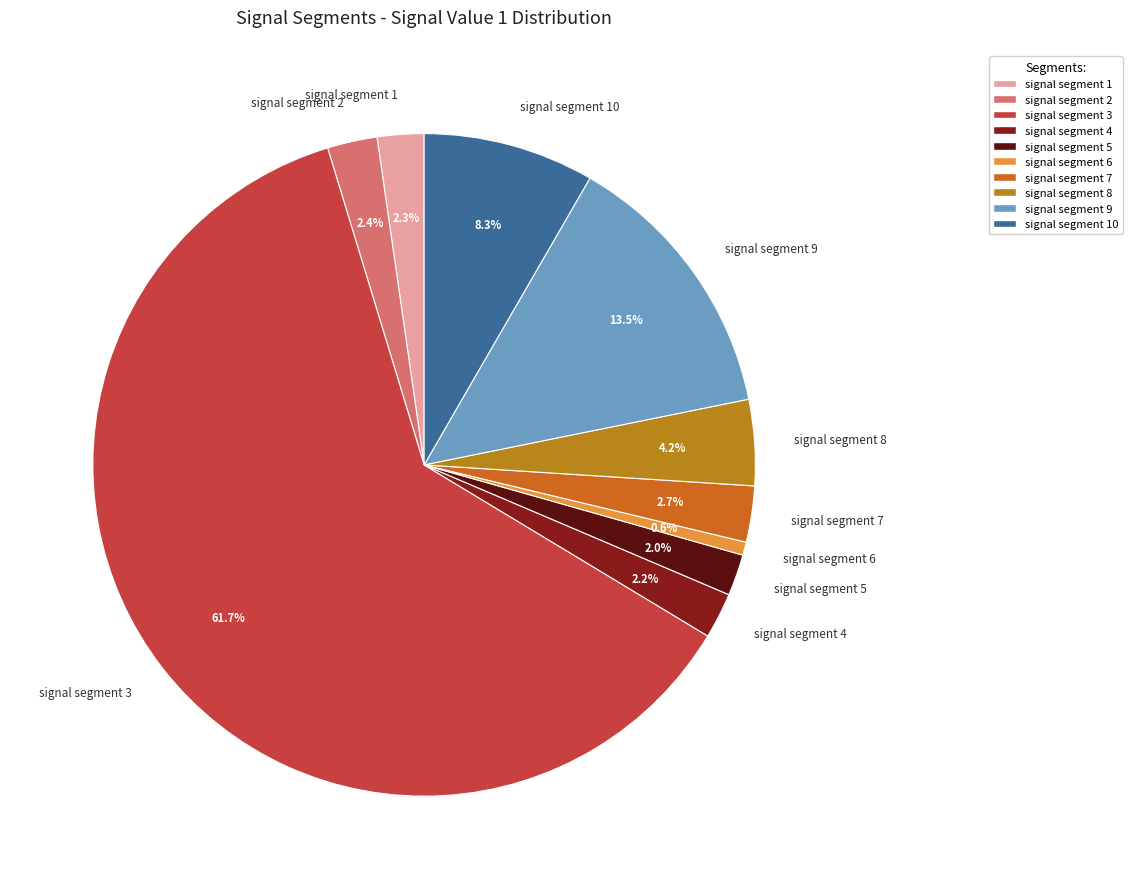

Combined, do signal segment 7 and signal segment 1 account for over 50%?

No